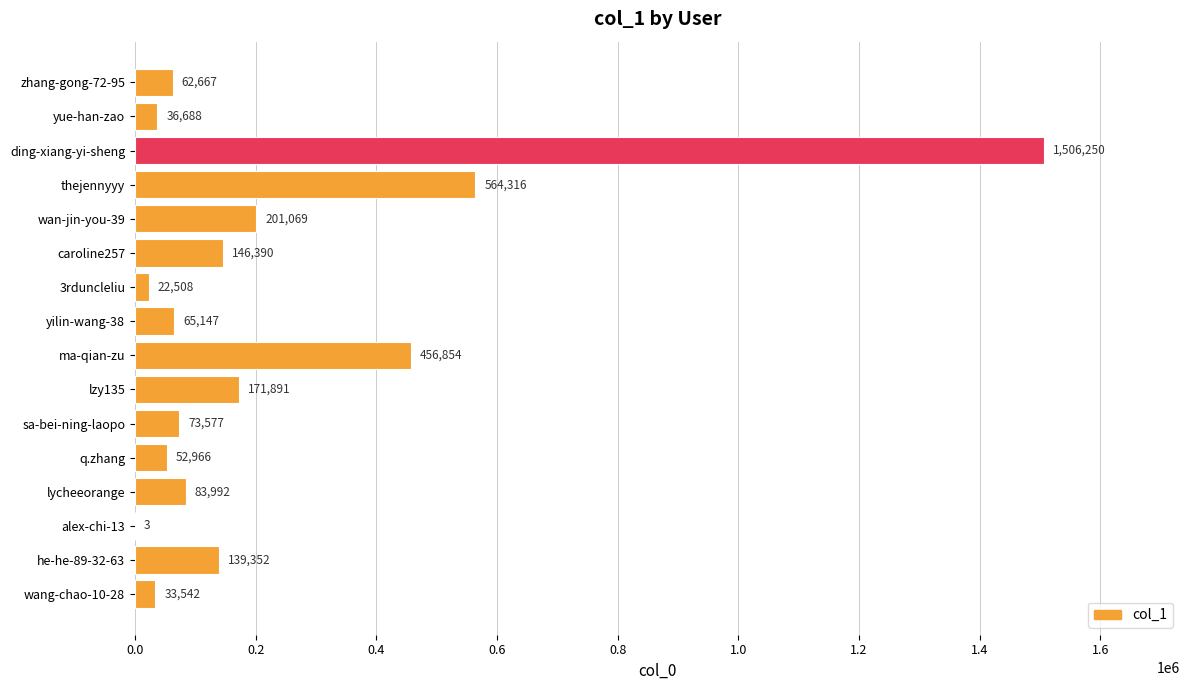

Is it true that the value at yilin-wang-38 is 65147?

True